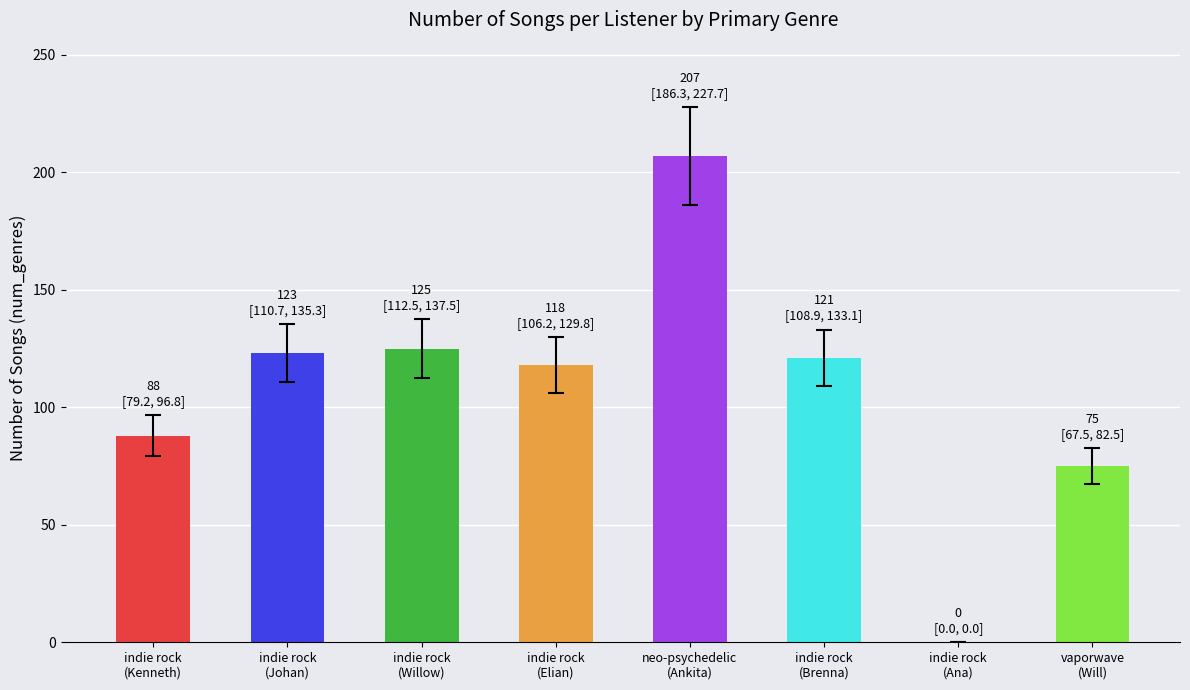

Reading right to left, extract all data points from this chart.

75	0	121	207	118	125	123	88